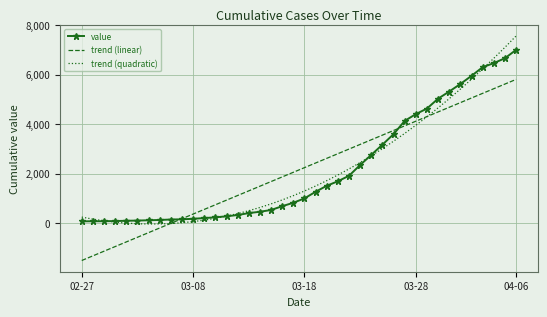

Which series has the largest range (max minus min)?

trend (quadratic)